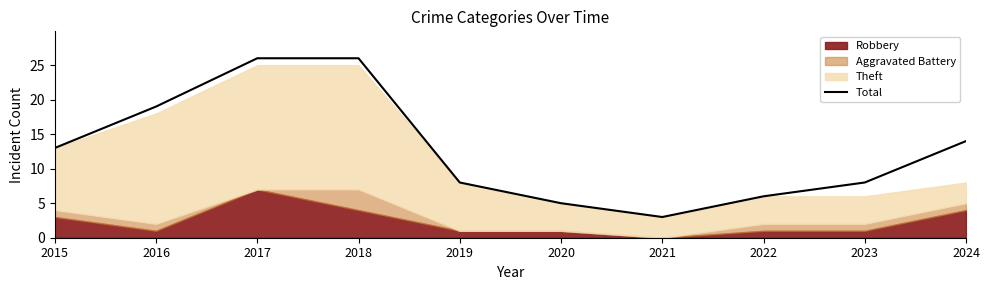

Approximately how many times larger is the value at 2023 compared to 2015?

0.6